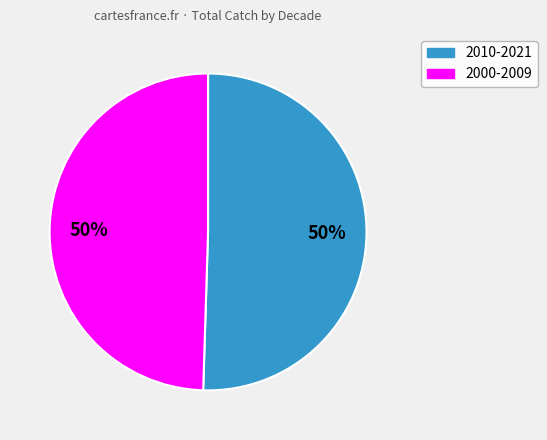

To the nearest percent, what is the average slice percentage?

50%